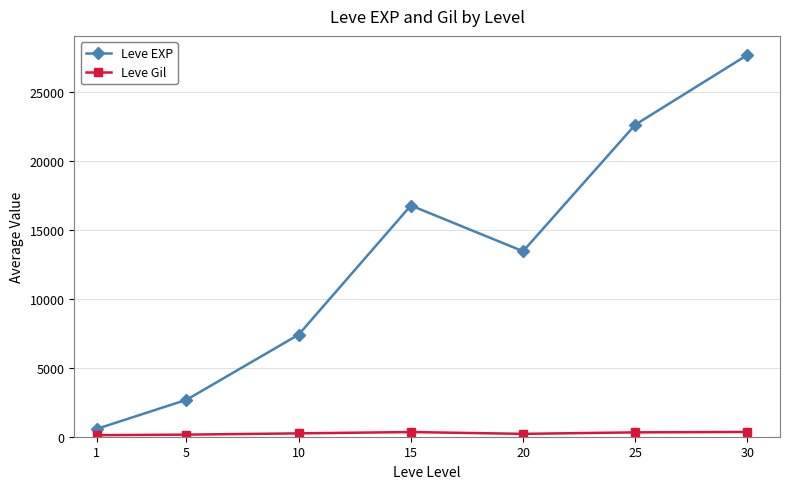

In Leve EXP, how many points are lower than both neighbors (excluding endpoints)?

1